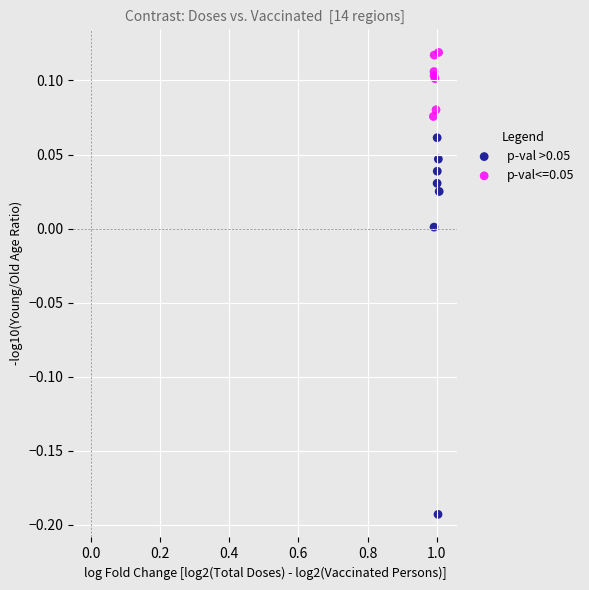

Which series contains the lowest Y value?

p-val >0.05